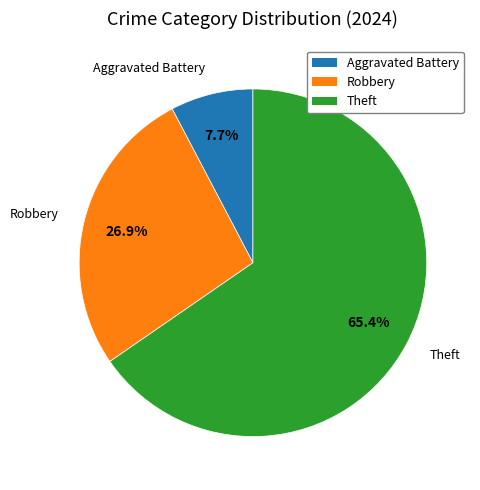

Does any single category account for the majority?

Yes